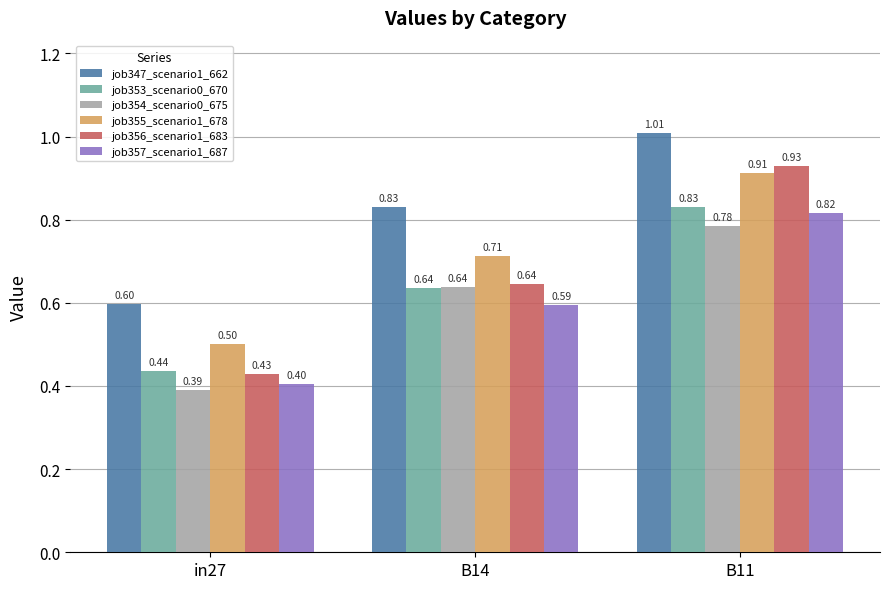

True or false: job353_scenario0_670 has a value of 0.4 at in27.

True